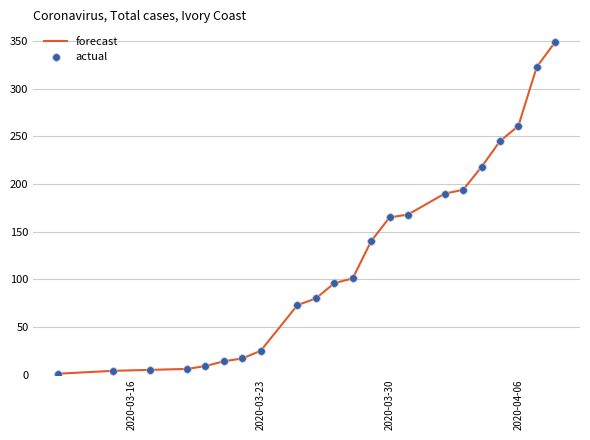

What is the difference between the maximum and minimum values?

348